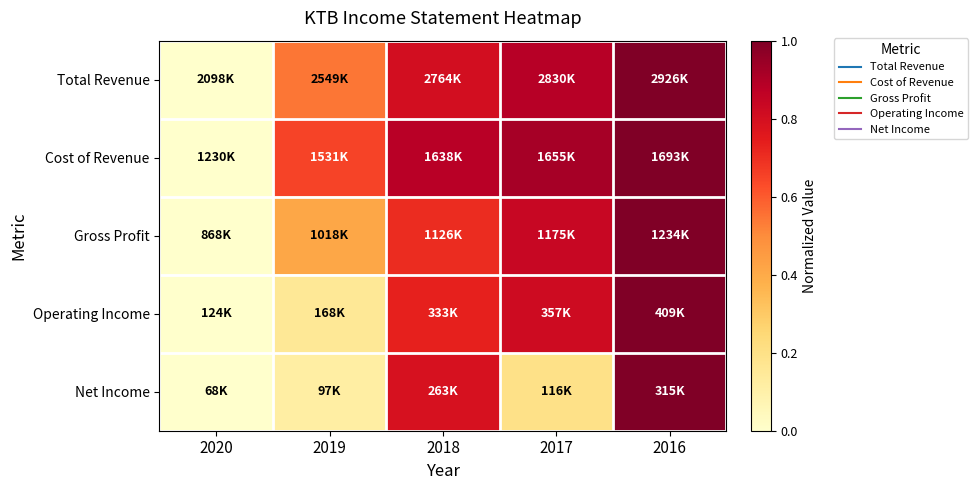

Count the number of categories in the chart.

5